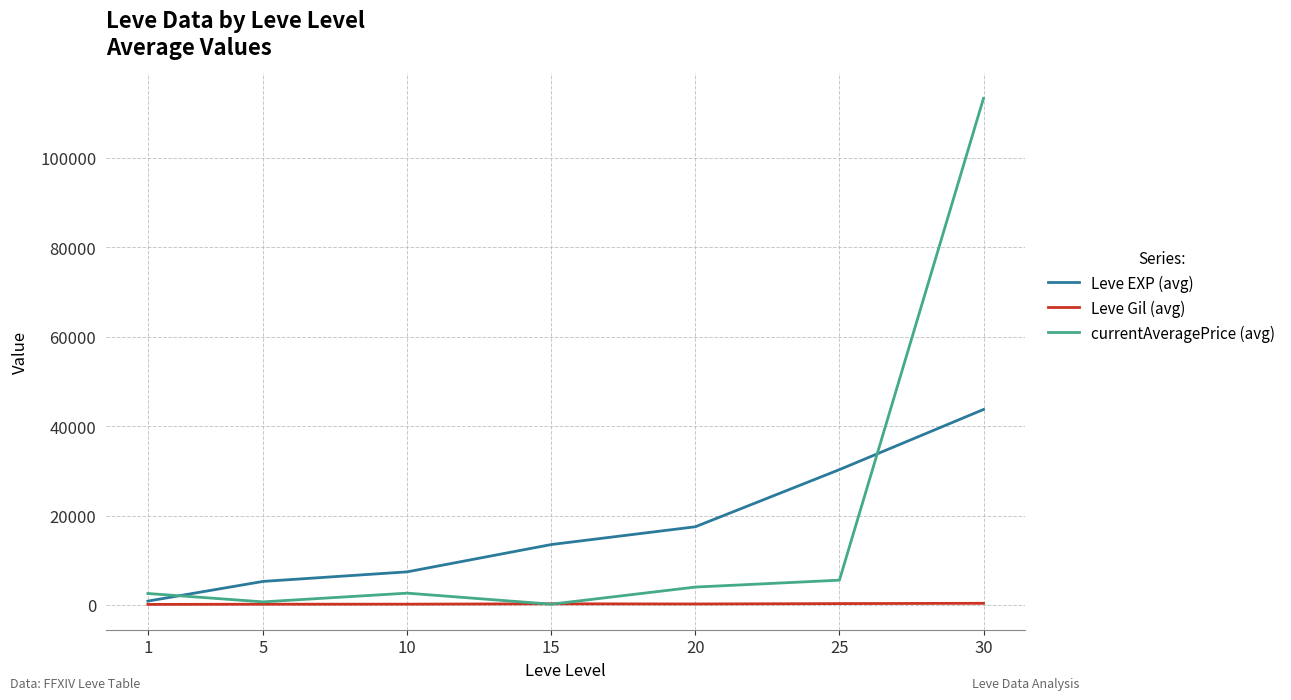

True or false: currentAveragePrice (avg) and Leve EXP (avg) cross at least once.

True